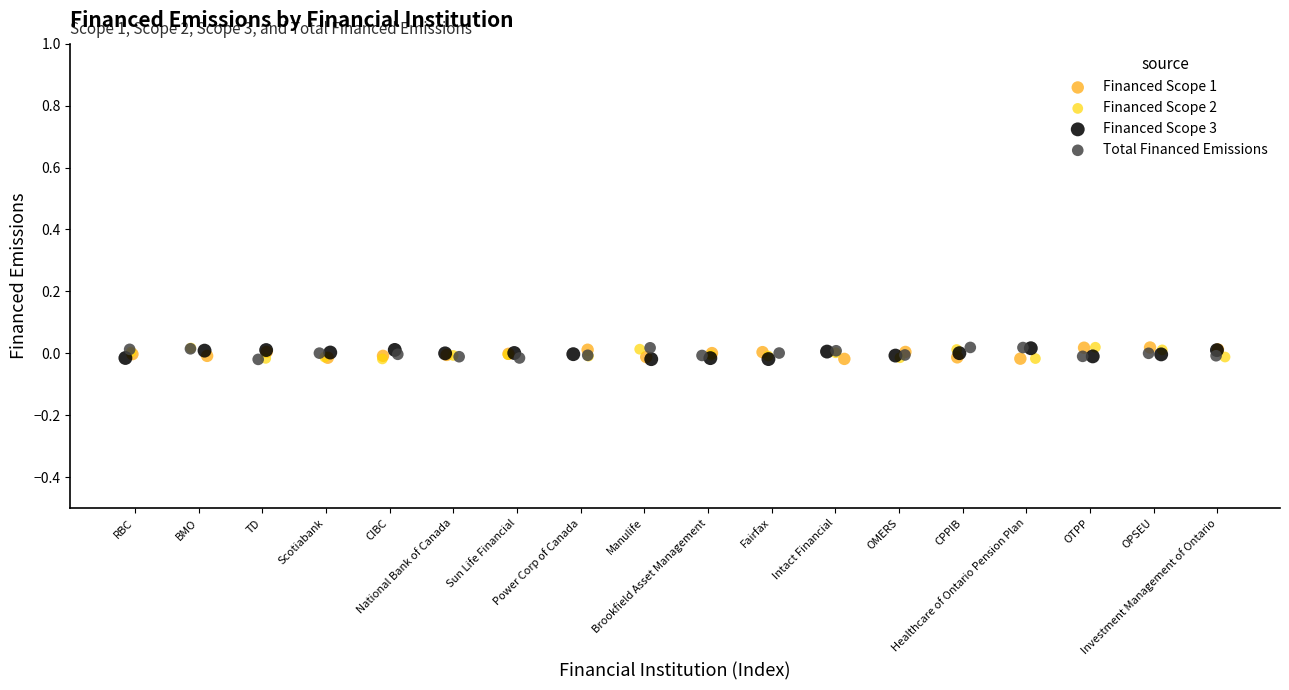

What are all the series names shown in the legend?

Financed Scope 1, Financed Scope 2, Financed Scope 3, Total Financed Emissions